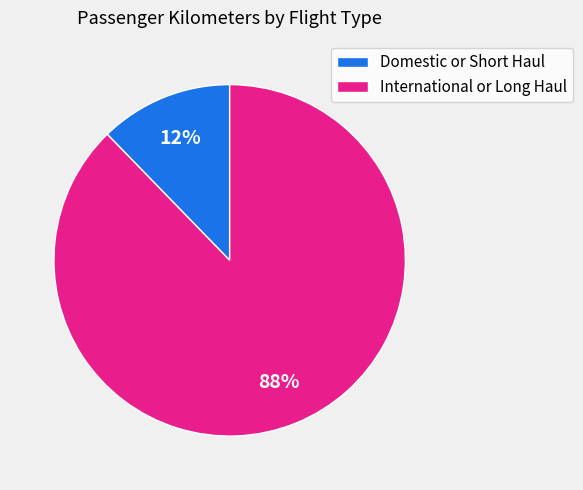

What is the smallest slice in the pie chart?

Domestic or Short Haul